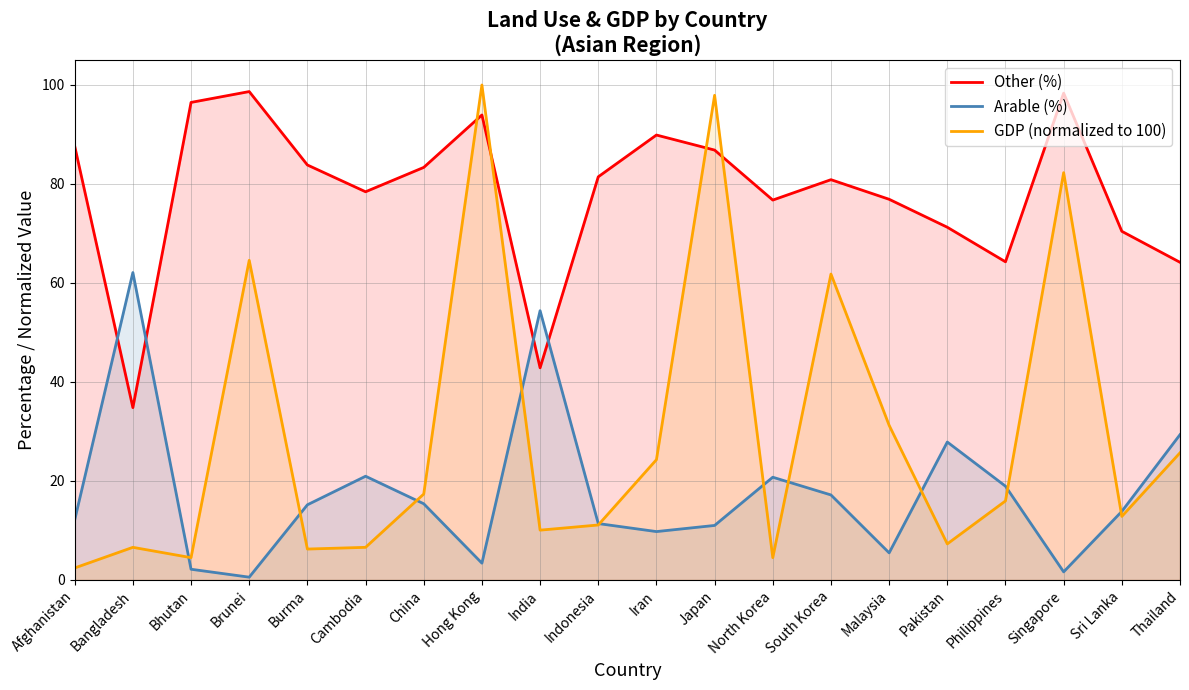

What is the lowest value of the Arable (%) series?

0.6